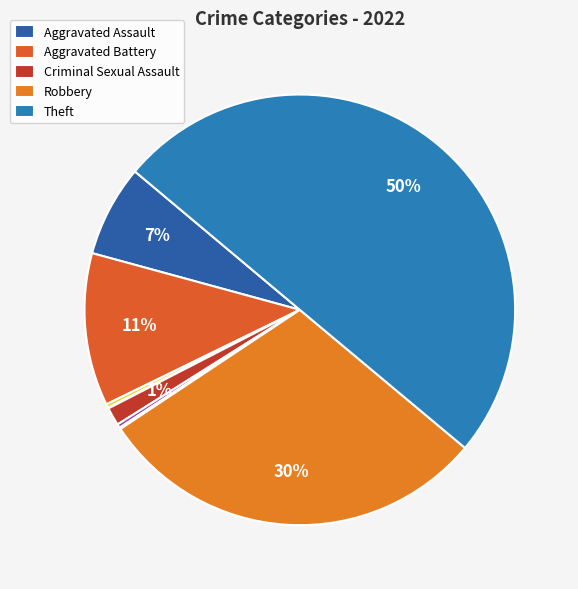

How many segments does this pie chart have?

9